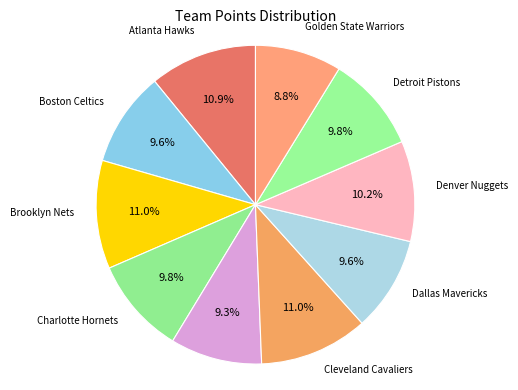

Do Golden State Warriors and Atlanta Hawks together represent more than half of the pie?

No